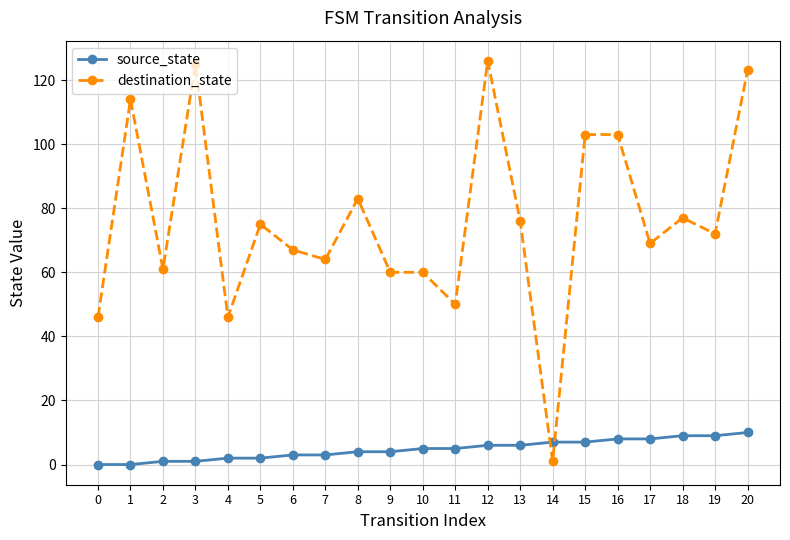

Which series has the largest total across all categories?

destination_state